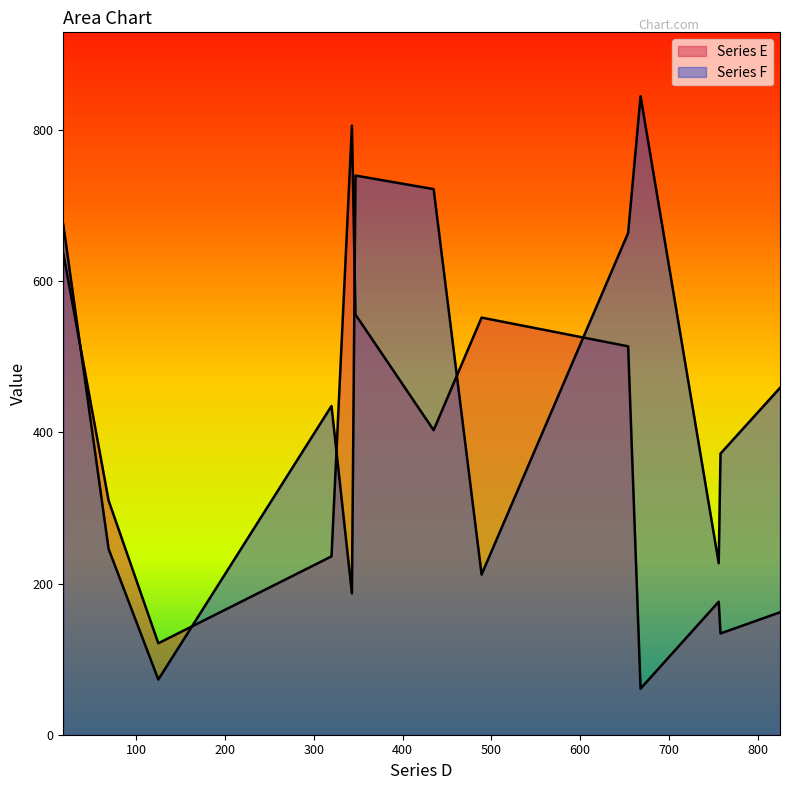

What is the difference between the maximum and minimum values in the Series F series?

772